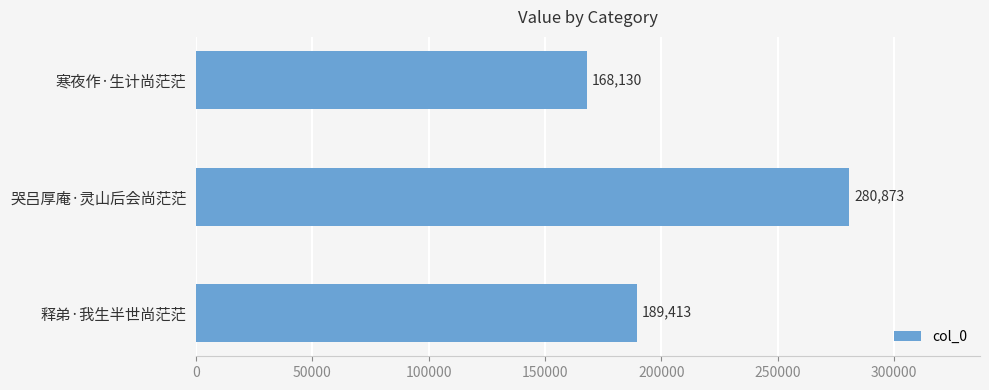

Reading bottom to top, what are all the values shown in this chart?

释弟·我生半世尚茫茫=189413	哭吕厚庵·灵山后会尚茫茫=280873	寒夜作·生计尚茫茫=168130